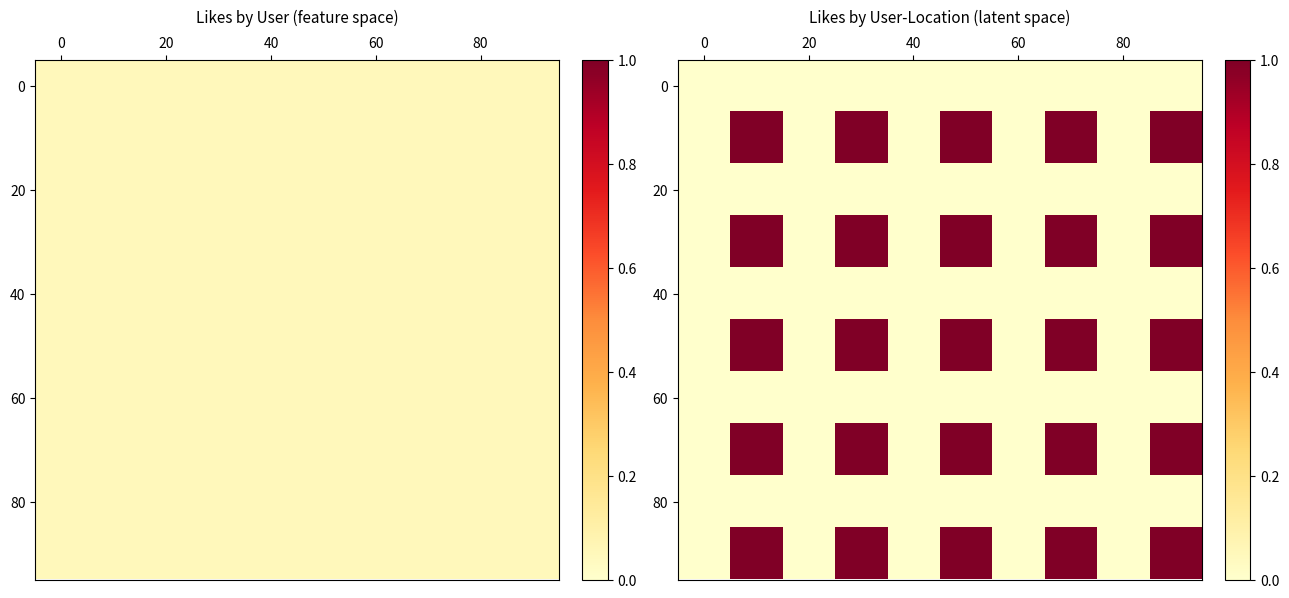

Which has a higher value, 8 or 0?

8